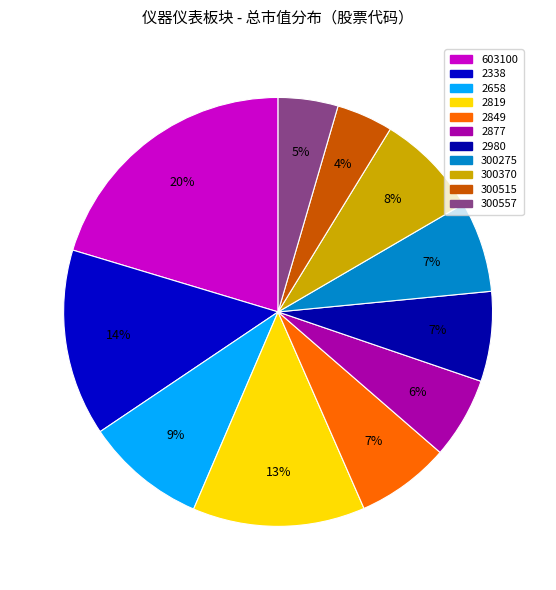

True or false: 2658 accounts for 1% of the total.

False